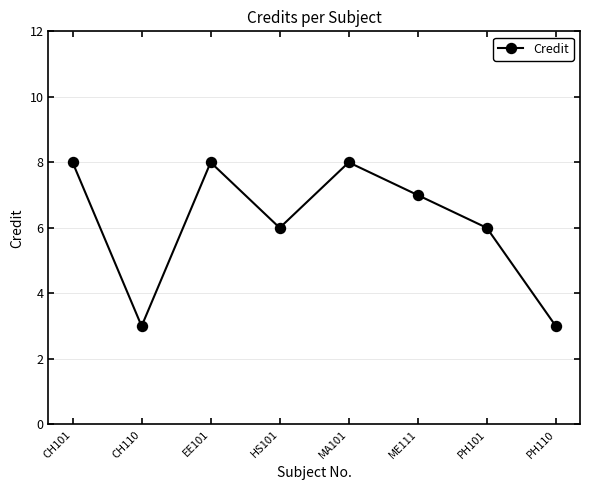

Where is the first local maximum?

EE101